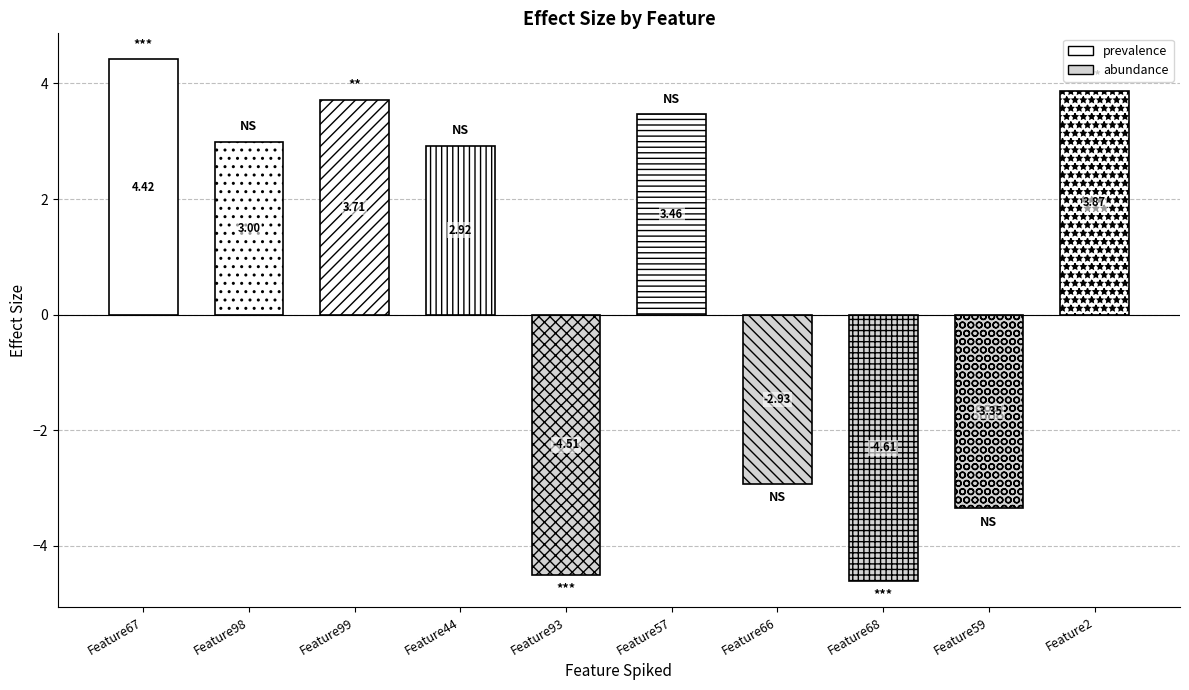

Where does the data first go above 2?

Feature67